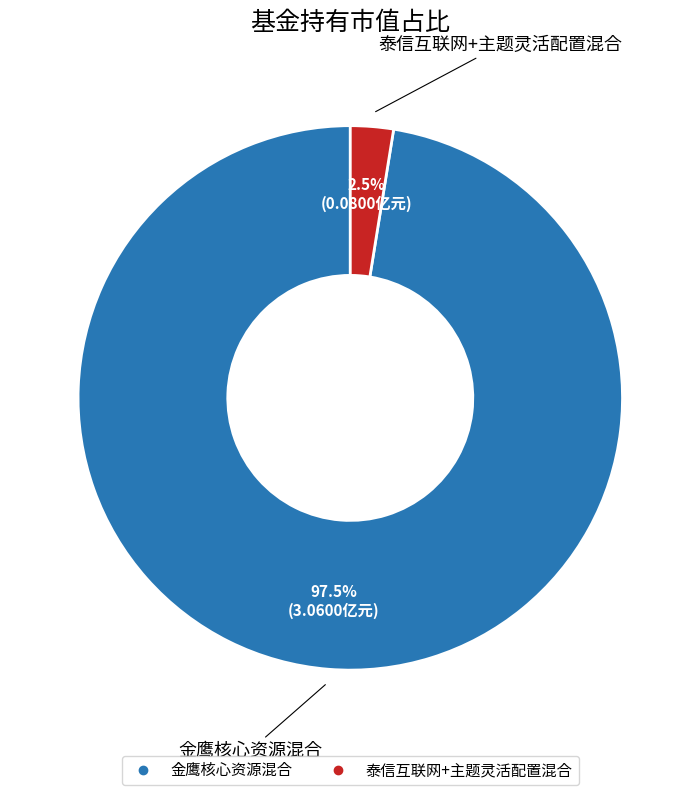

What is the largest slice in the pie chart?

金鹰核心资源混合